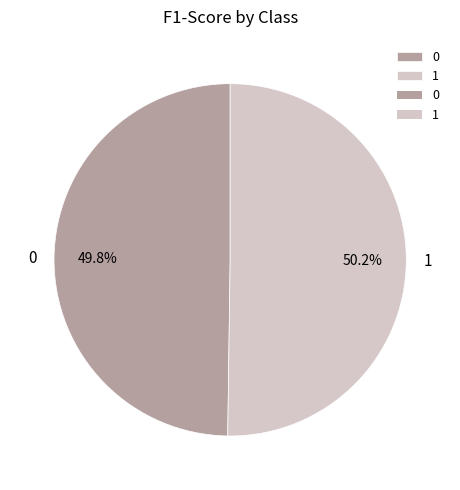

Is there any slice that represents more than half of the pie?

Yes